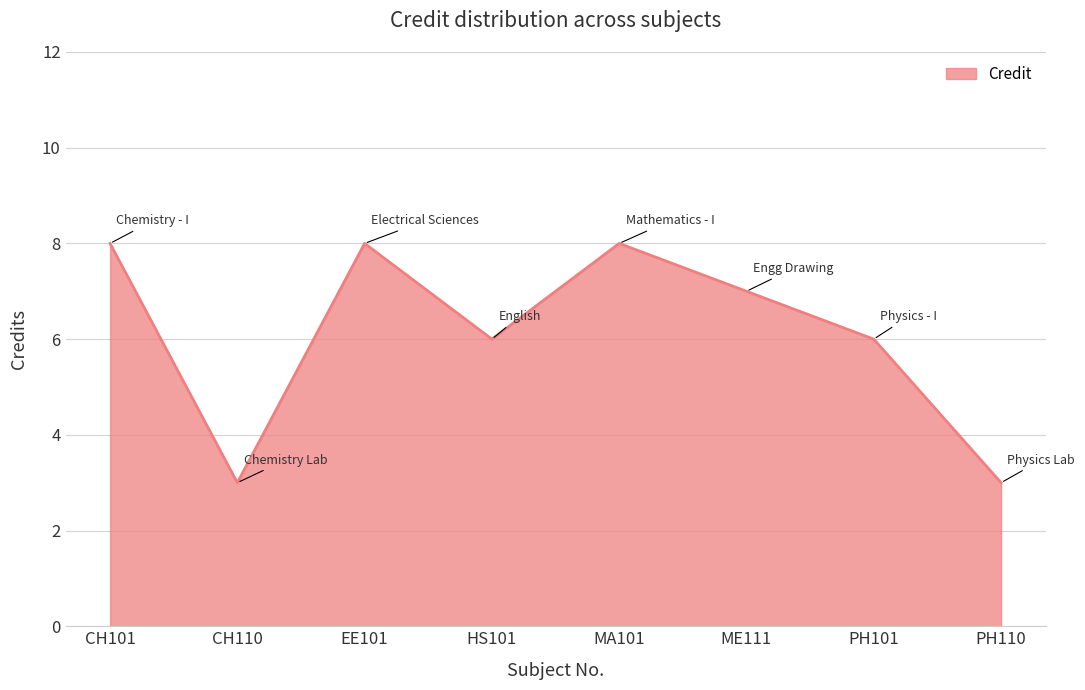

Reading left to right, list all the values displayed in this chart.

8	3	8	6	8	7	6	3